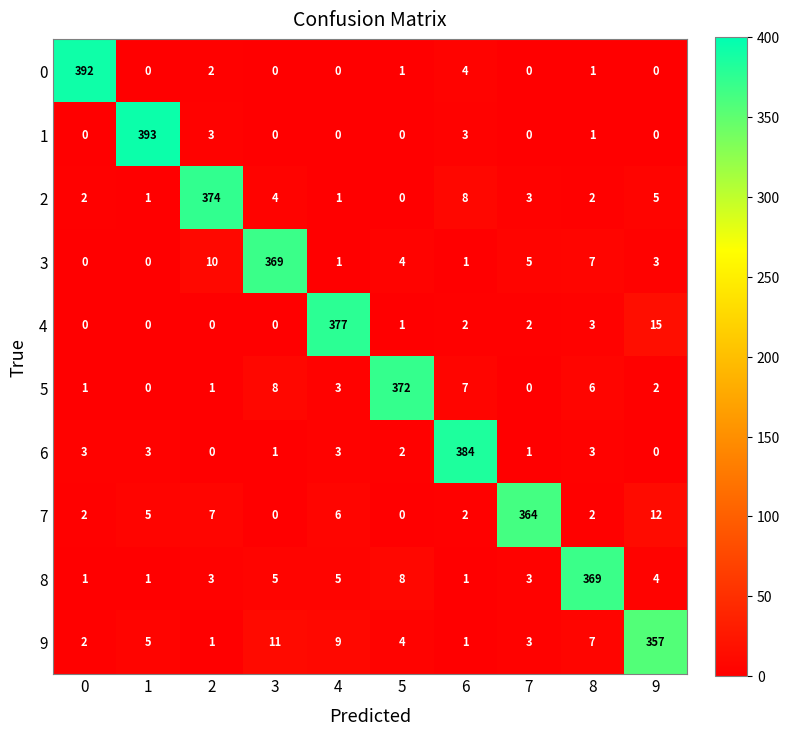

What is the spread (max minus min) of values at 2?

374